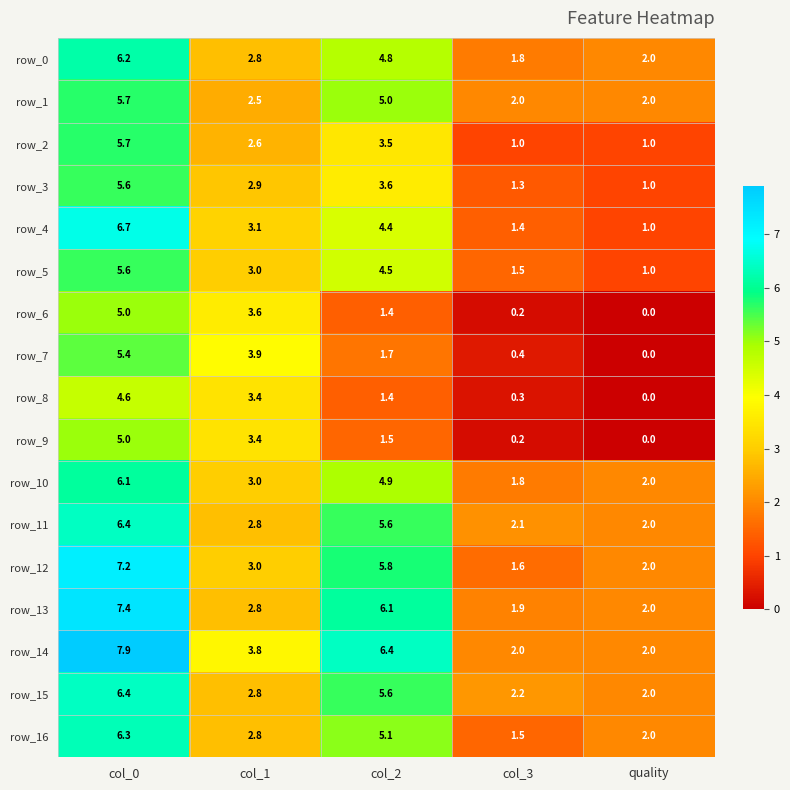

Which series has the largest range (max minus min)?

row_14